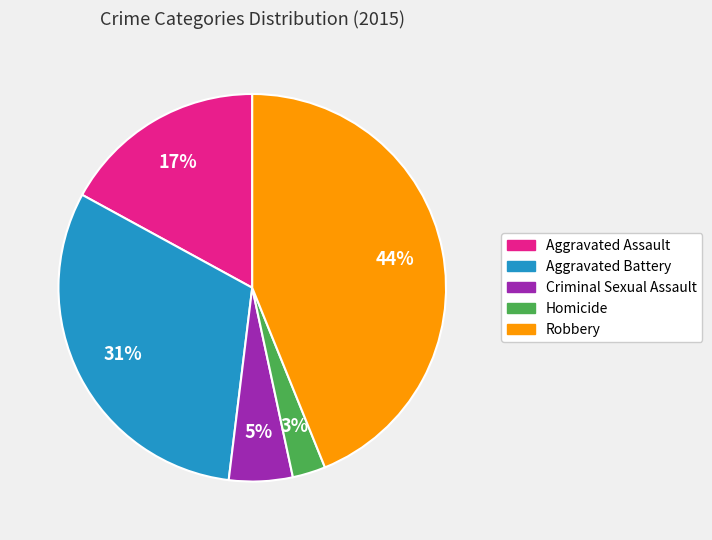

Does any single category account for the majority?

No